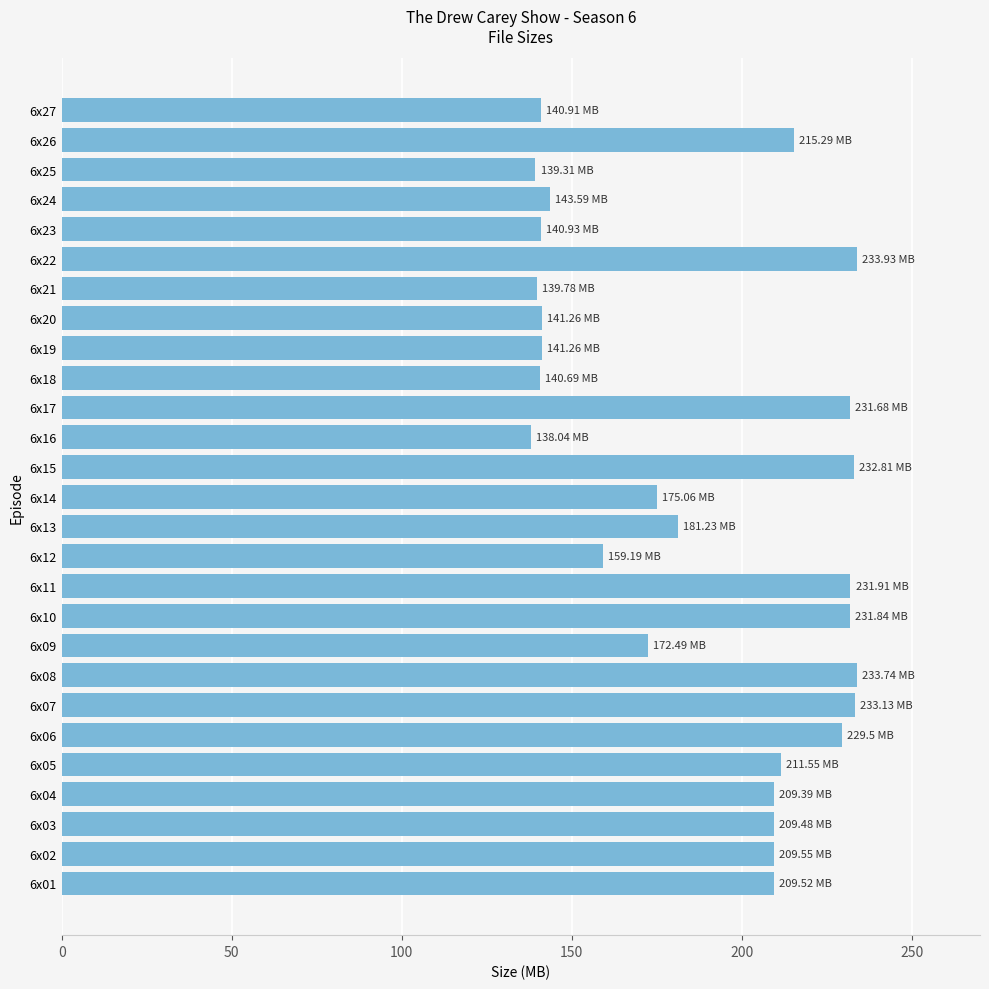

Are the bars grouped side by side (vs. stacked)?

No